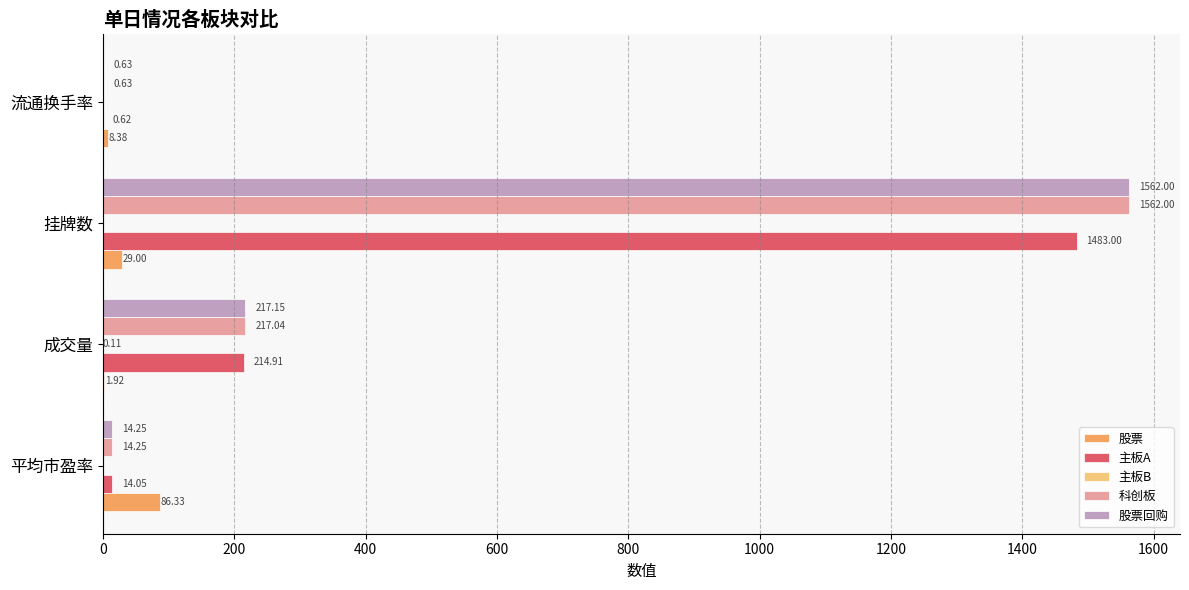

Which series changed the most between 平均市盈率 and 成交量?

股票回购